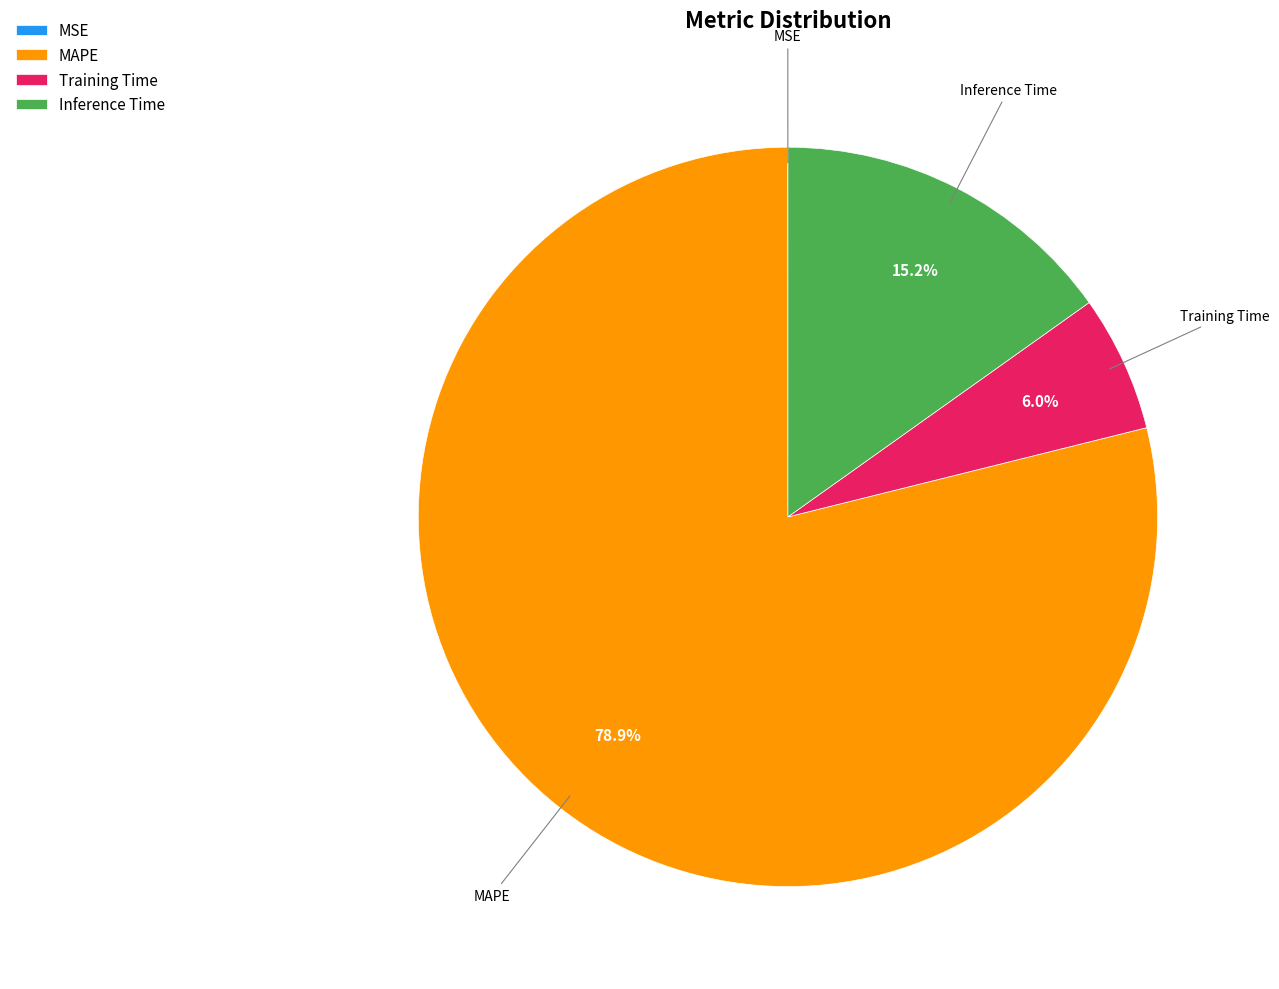

Does any single category account for the majority?

Yes